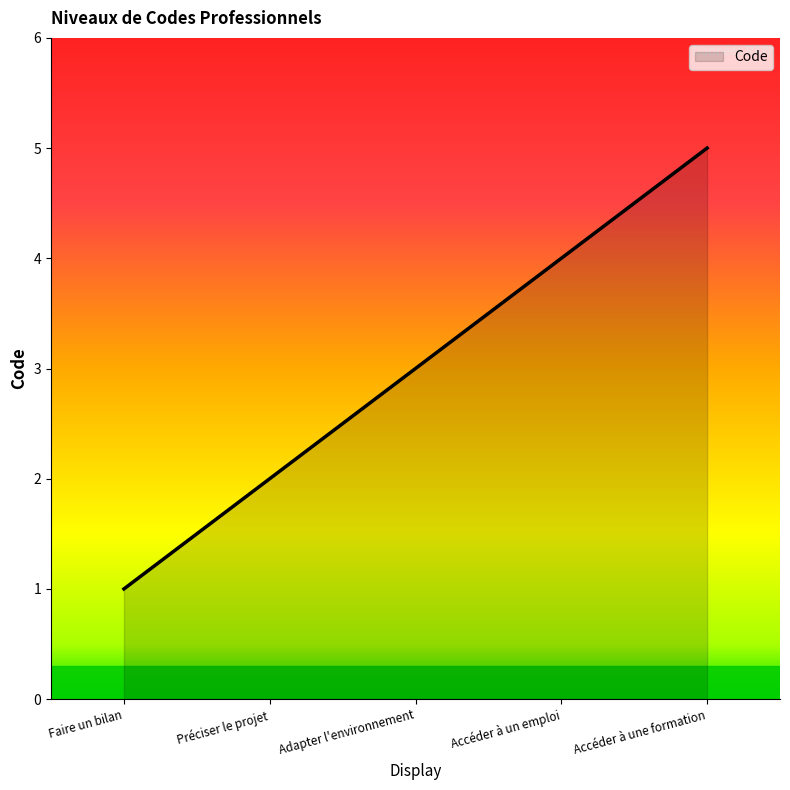

True or false: the data has more than 1 interior local peaks.

False